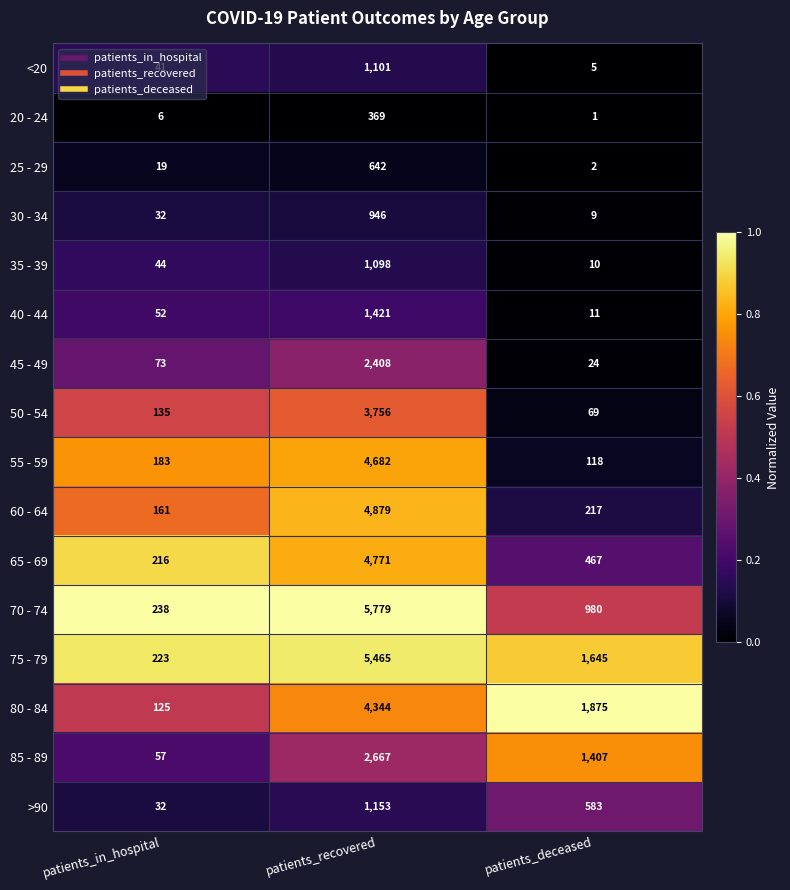

At which category is the sum across all series the highest?

patients_recovered